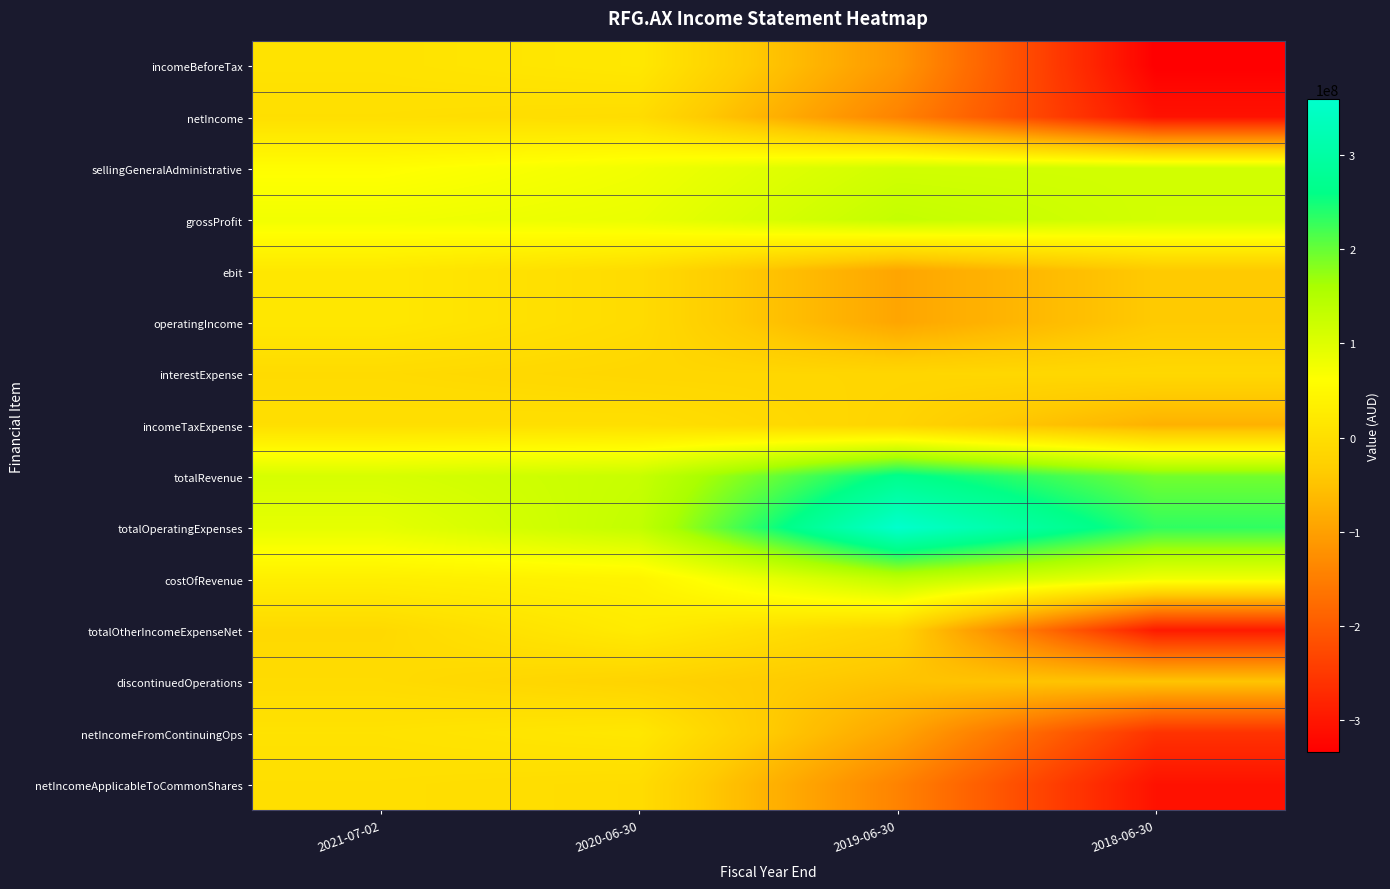

Which has a higher value, 2019-06-30 or 2021-07-02?

2021-07-02